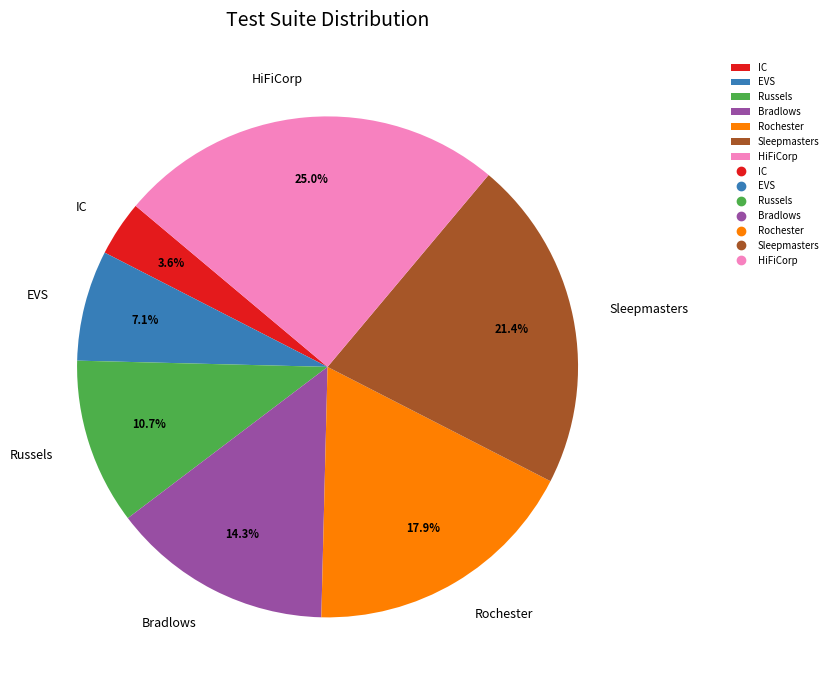

Which slice is the smallest?

IC